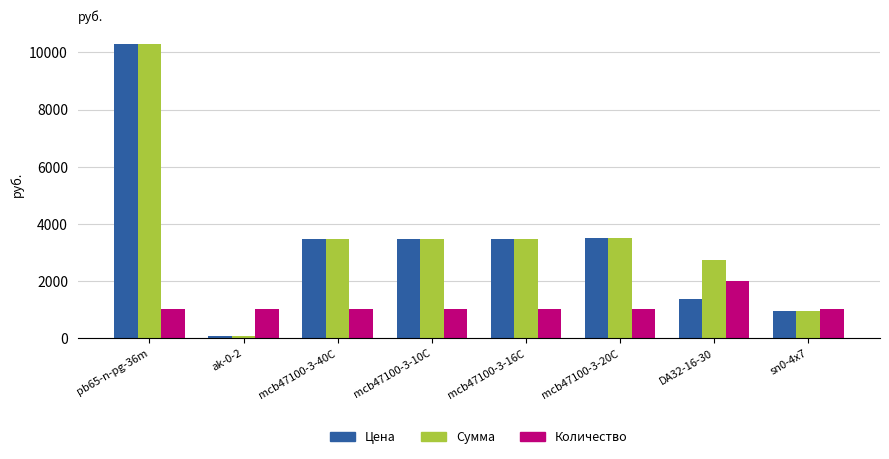

What is the difference between the maximum and minimum values in the Количество series?

1000.0